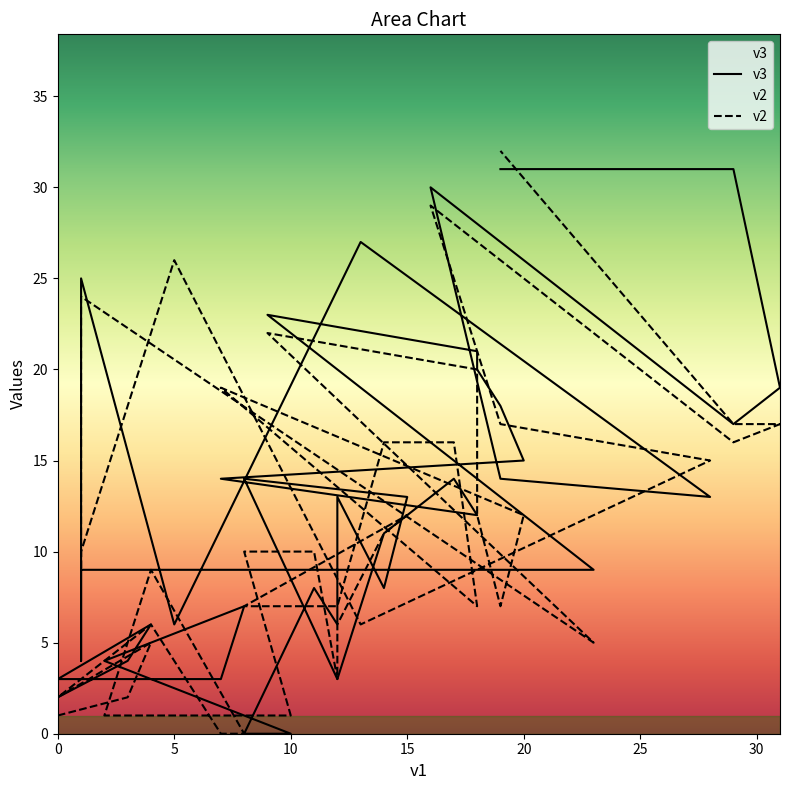

List the series in order of their peak value, lowest first.

v3, v2